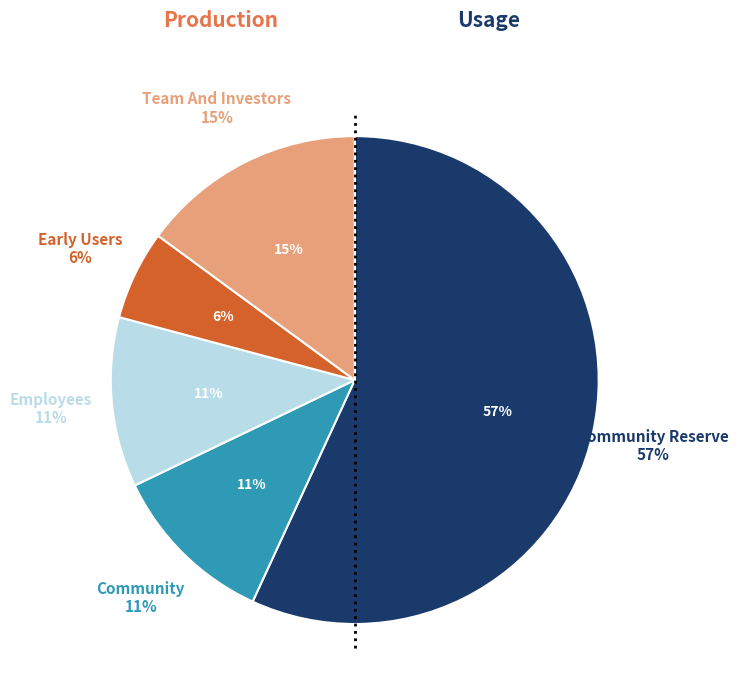

Does any single category account for the majority?

Yes